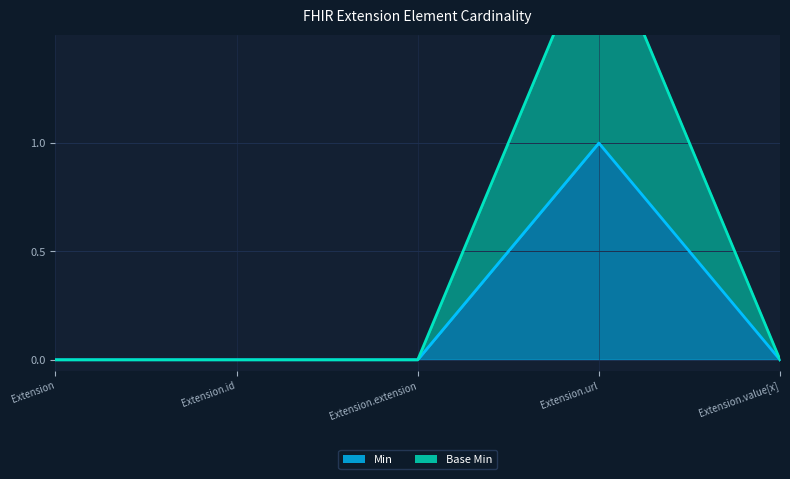

True or false: Min has a value of 0 at Extension.value[x].

False